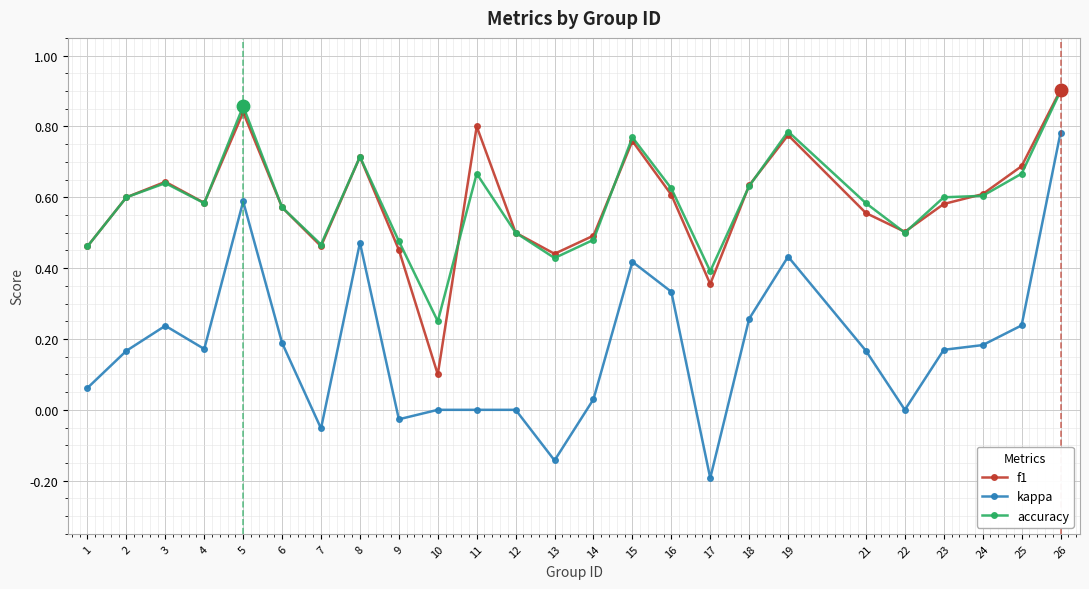

Is the value of f1 at 6 greater than the value of kappa at 21?

Yes